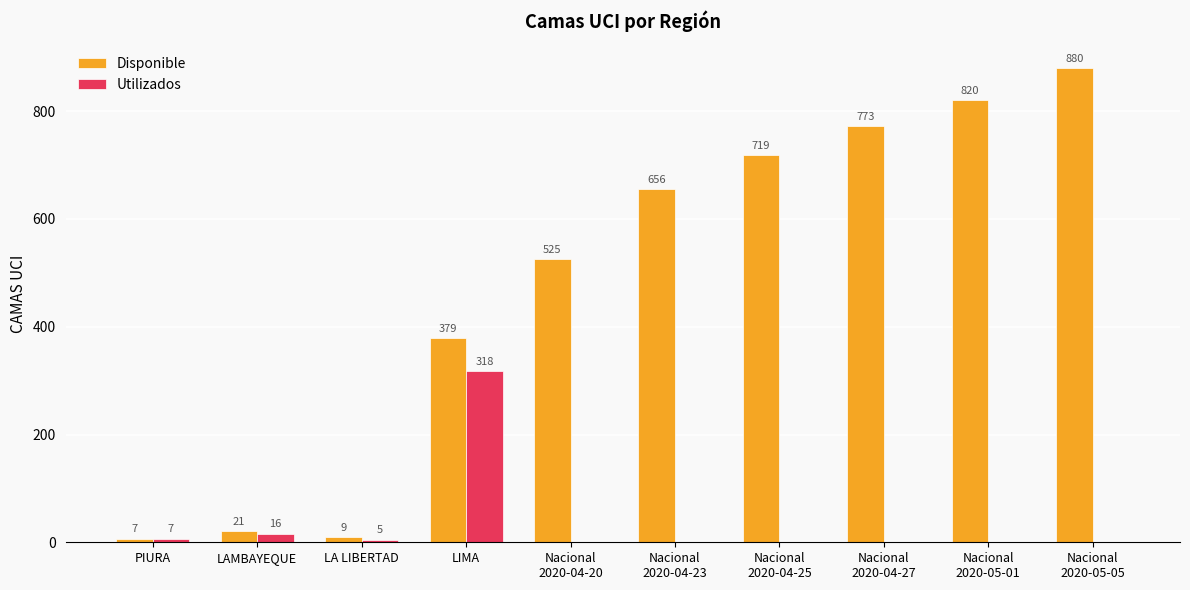

Are the bars horizontal?

No